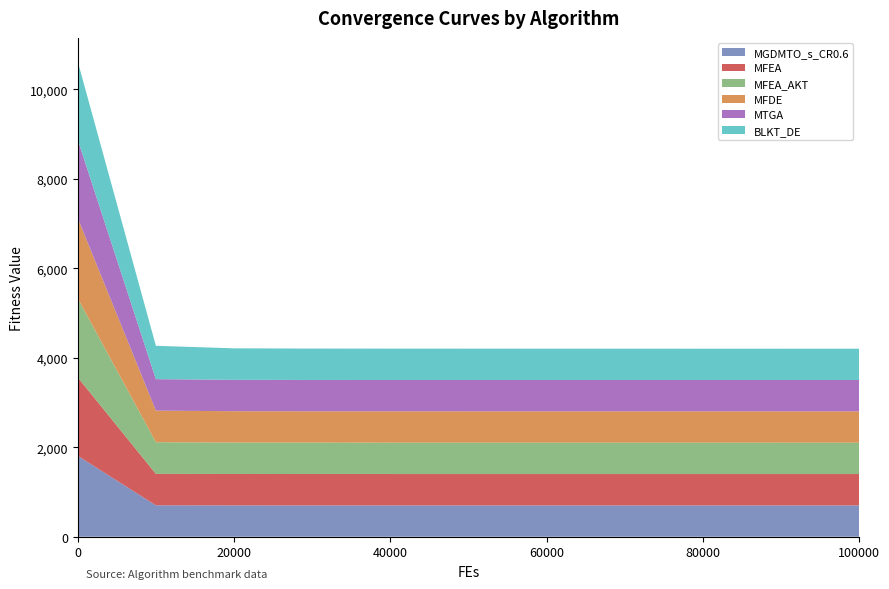

Reading right to left, what are all the values shown in this chart?

MGDMTO_s_CR0.6: 100000=700.0	90000=700.0	80000=700.0	70000=700.0	60000=700.0	50000=700.0	40000=700.0	30000=700.0	20000=700.5	10000=702.0	0=1807.7
MFEA: 100000=700.4	90000=700.4	80000=700.5	70000=700.5	60000=700.6	50000=700.6	40000=700.7	30000=700.9	20000=701.1	10000=702.0	0=1751.6
MFEA_AKT: 100000=700.6	90000=700.6	80000=700.7	70000=700.8	60000=700.9	50000=701.0	40000=701.1	30000=701.2	20000=701.9	10000=707.4	0=1766.3
MFDE: 100000=700.0	90000=700.0	80000=700.0	70000=700.0	60000=700.0	50000=700.0	40000=700.0	30000=700.1	20000=701.0	10000=706.4	0=1792.0
MTGA: 100000=700.0	90000=700.0	80000=700.0	70000=700.0	60000=700.0	50000=700.0	40000=700.1	30000=700.3	20000=701.0	10000=702.9	0=1749.0
BLKT_DE: 100000=700.0	90000=700.0	80000=700.0	70000=700.1	60000=700.2	50000=700.5	40000=700.9	30000=701.2	20000=703.7	10000=744.9	0=1747.8